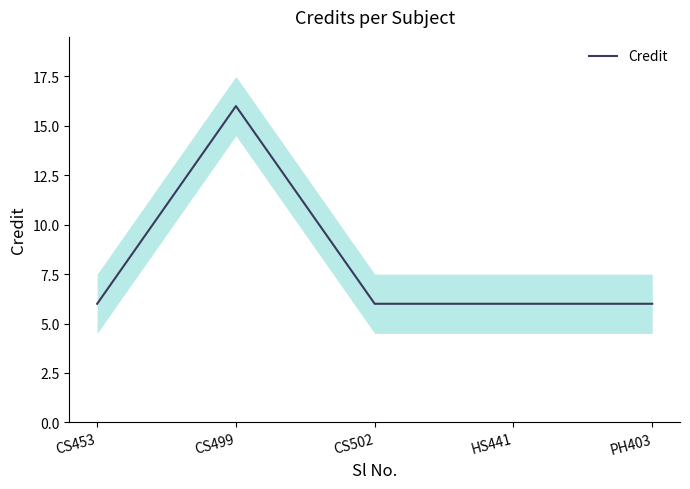

Rank the categories by value from lowest to highest.

CS453, CS502, HS441, PH403, CS499